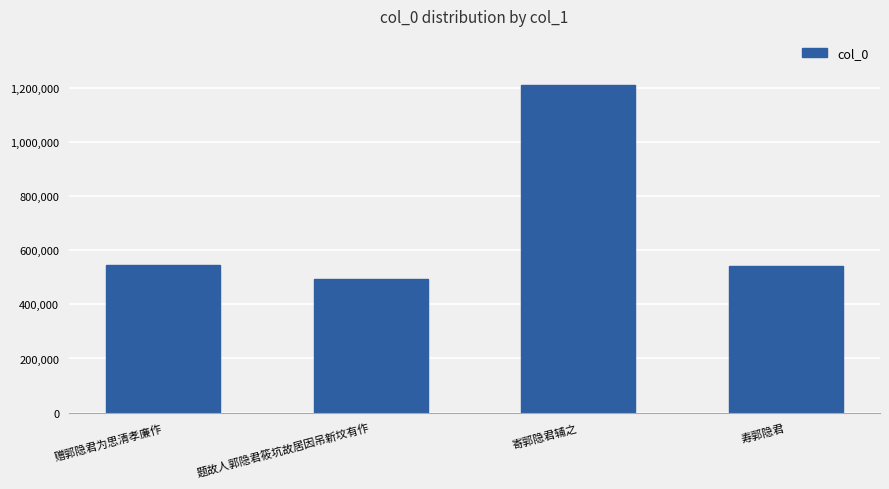

Does the chart contain any negative values?

No